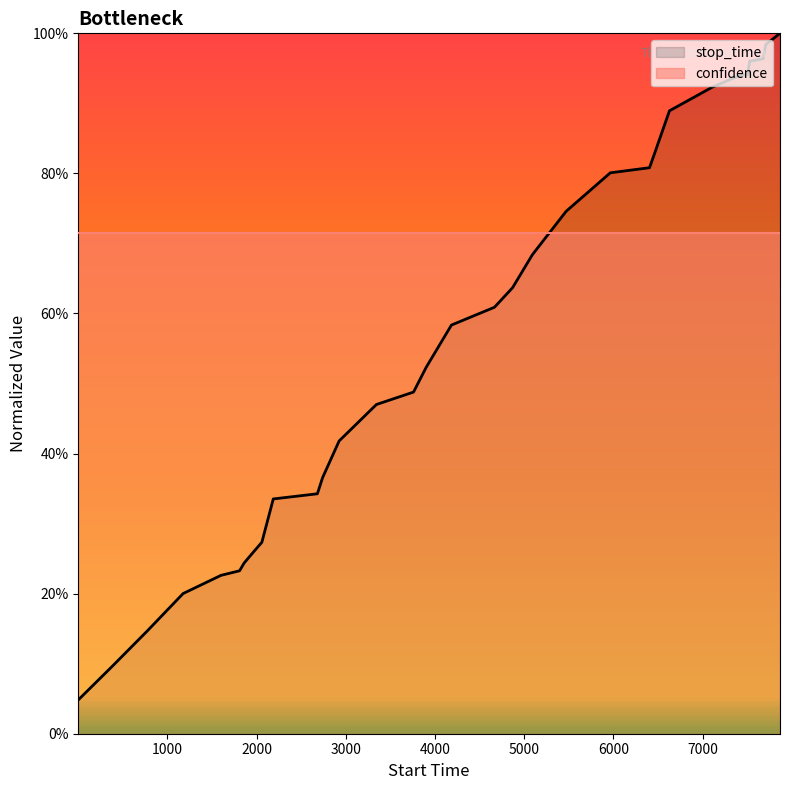

Reading right to left, transcribe all the data shown in this chart.

7867=1.0	7706=1.0	7678=1.0	7527=1.0	7502=0.9	7384=0.9	7112=0.9	6628=0.9	6462=0.8	6404=0.8	5965=0.8	5470=0.7	5092=0.7	4869=0.6	4666=0.6	4184=0.6	3901=0.5	3759=0.5	3343=0.5	2925=0.4	2740=0.4	2681=0.3	2187=0.3	2059=0.3	1951=0.3	1861=0.2	1809=0.2	1601=0.2	1176=0.2	776=0.1	387=0.1	1=0.0